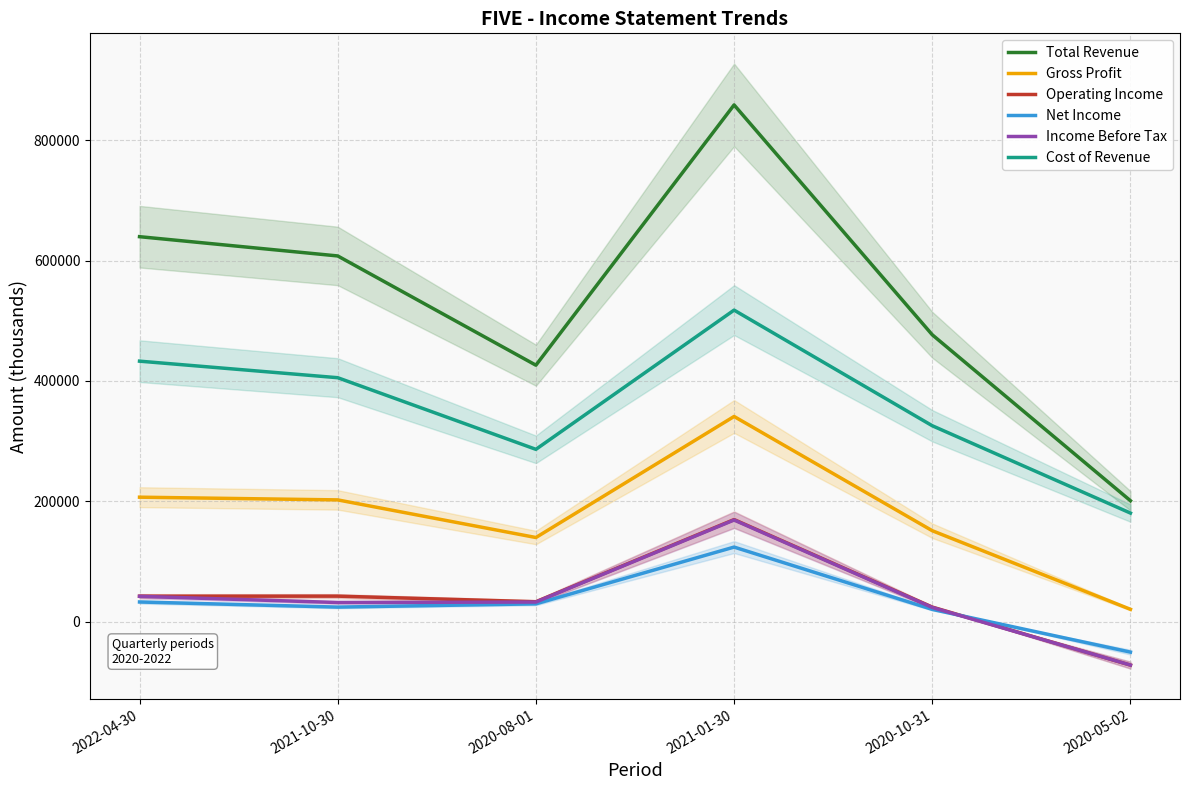

True or false: Total Revenue and Gross Profit cross at least once.

False